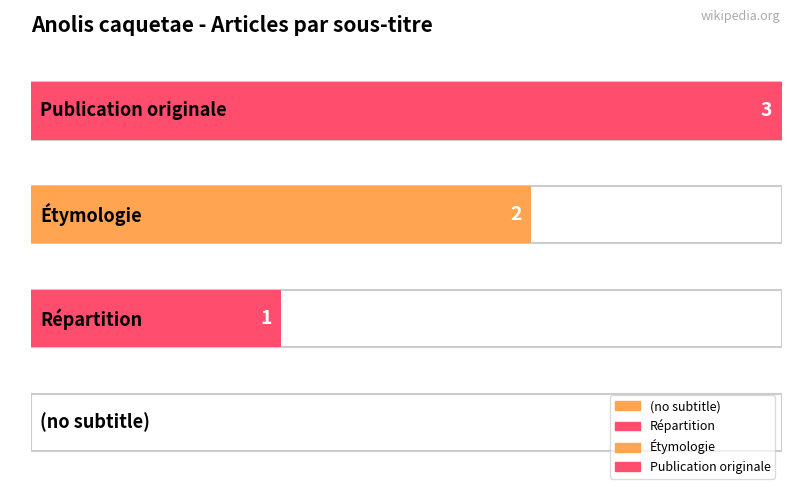

What position from the right is (no subtitle)?

4